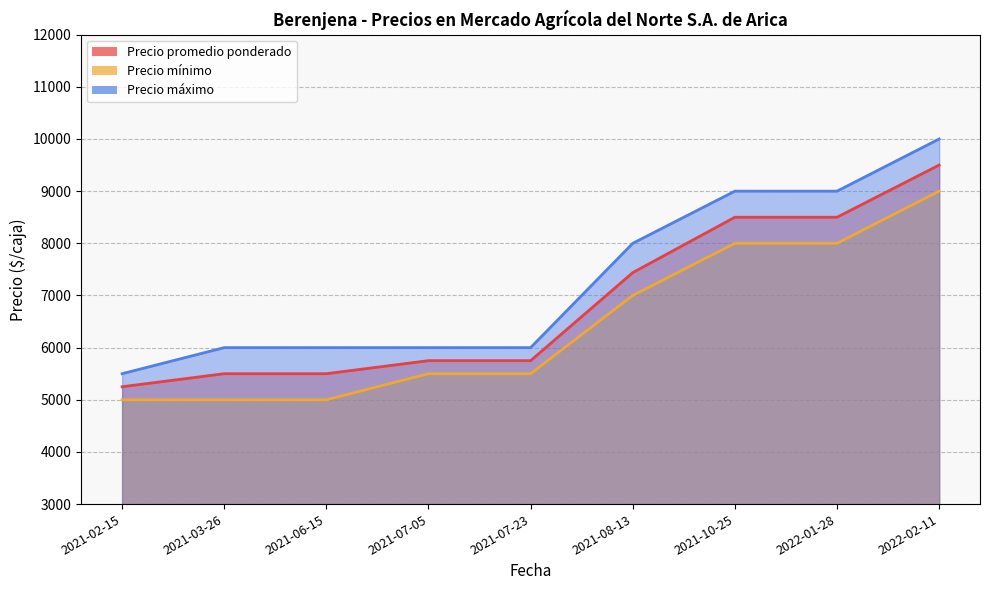

What is the value of the Precio promedio ponderado point at the 8th from the left?

8500